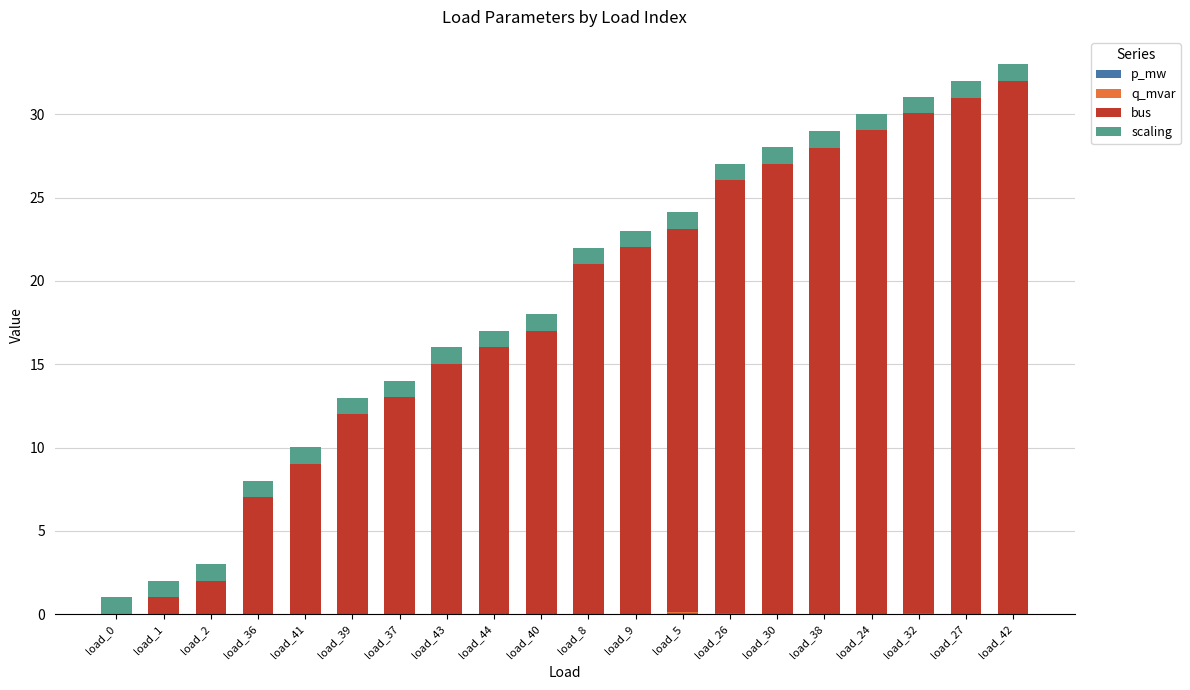

Does the chart contain stacked bars?

Yes